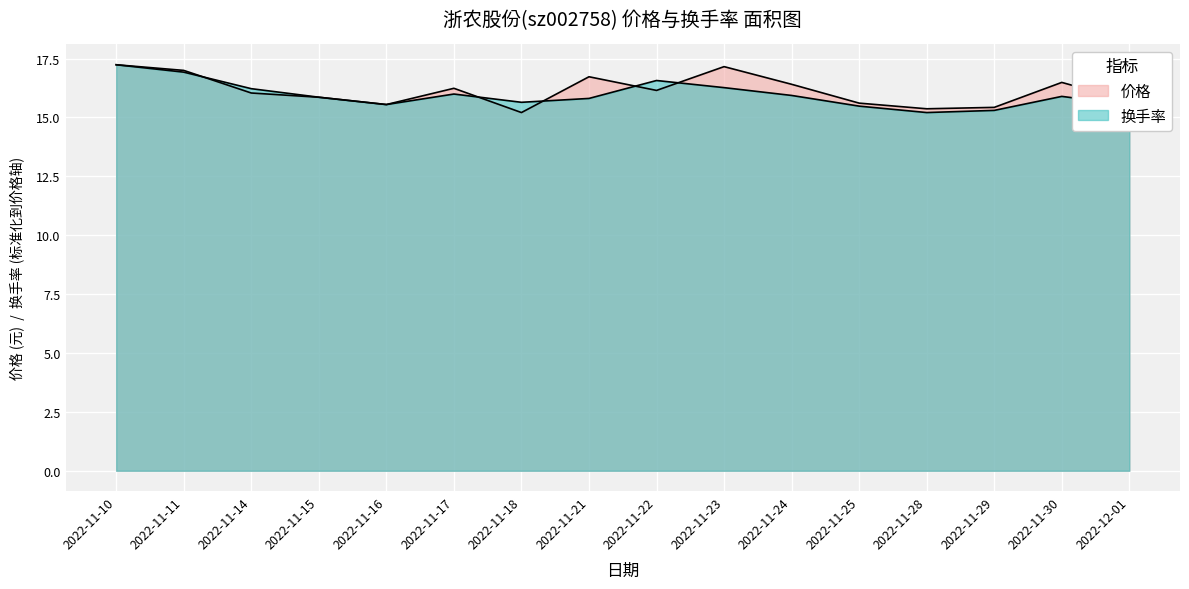

Which label corresponds to the largest value in the chart?

2022-11-10